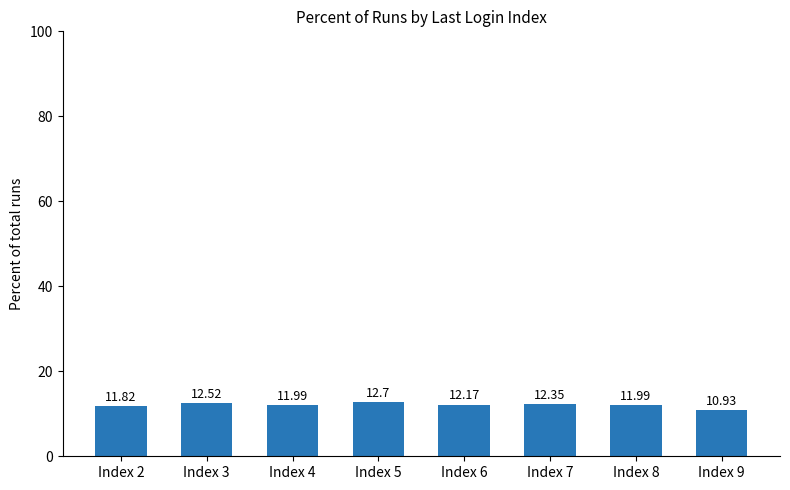

What is the difference between the maximum and minimum values?

1.8